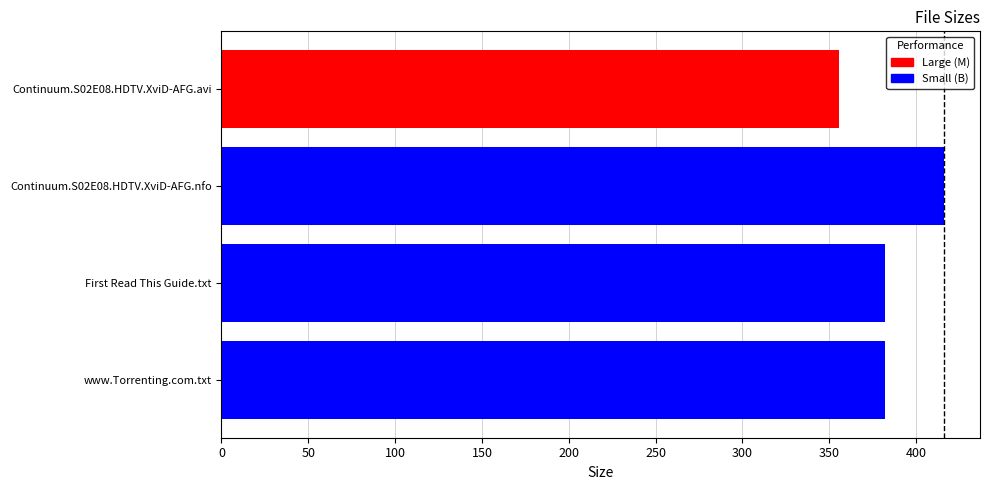

Reading top to bottom, transcribe all the data shown in this chart.

Continuum.S02E08.HDTV.XviD-AFG.avi=355.9	Continuum.S02E08.HDTV.XviD-AFG.nfo=416.0	First Read This Guide.txt=382.0	www.Torrenting.com.txt=382.0